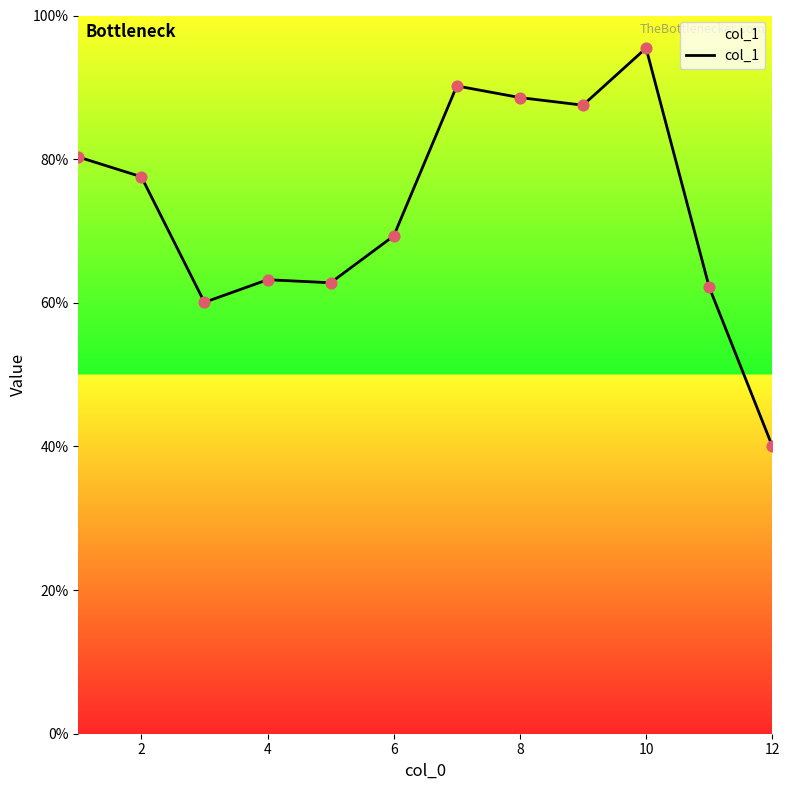

What is the difference between the maximum and minimum values?

55.4